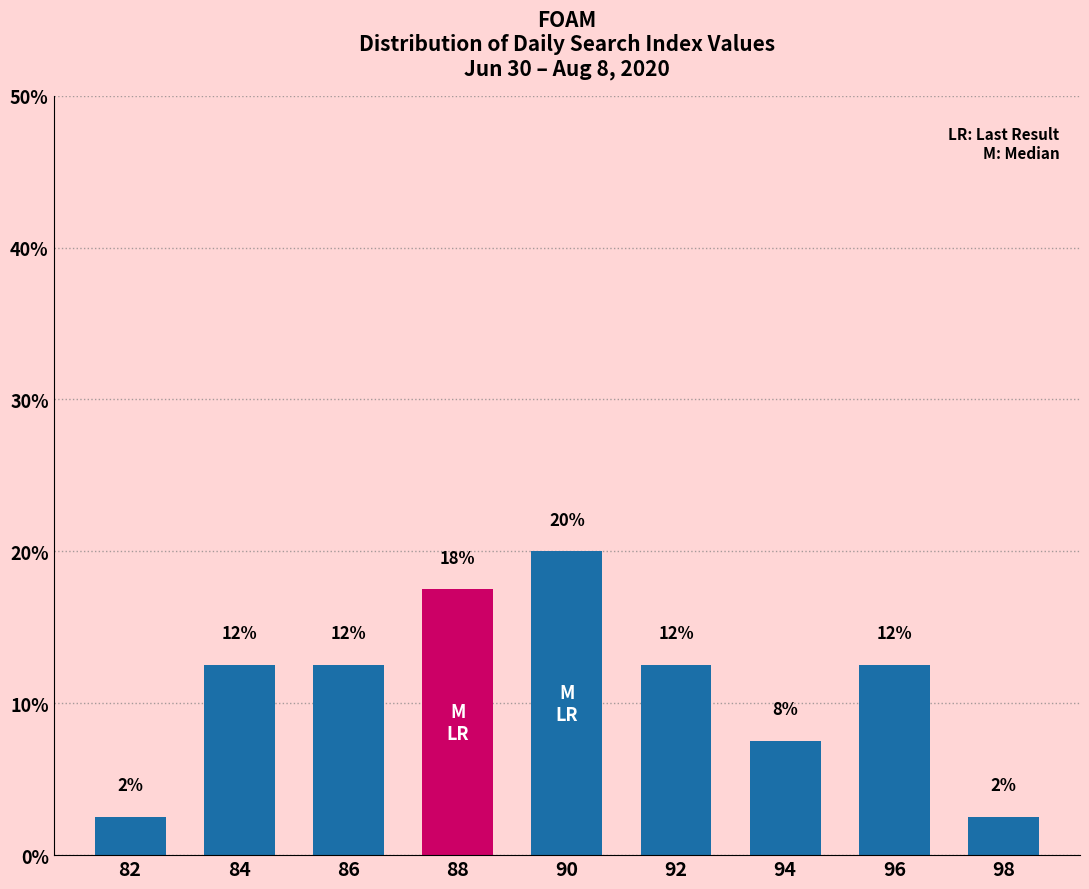

Are the bars horizontal?

No